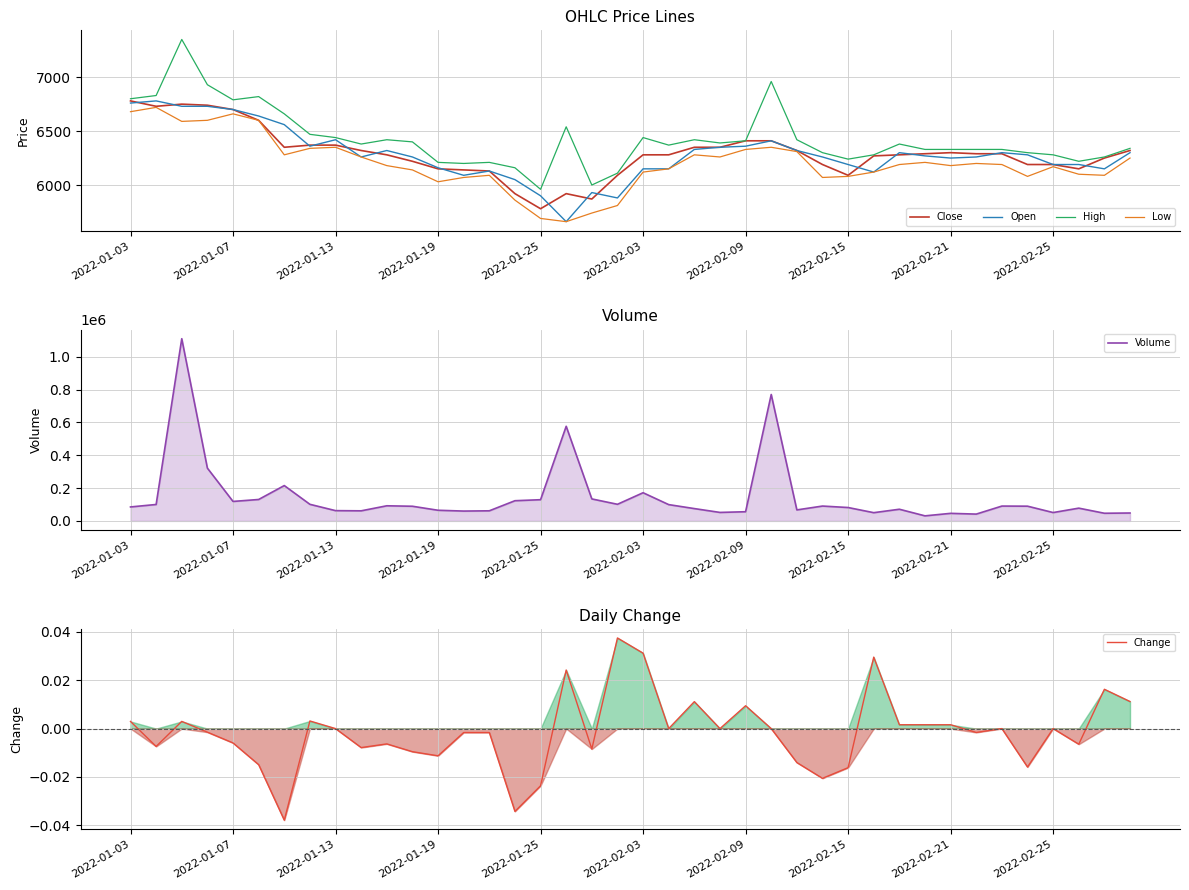

Which series has the largest total across all categories?

Volume